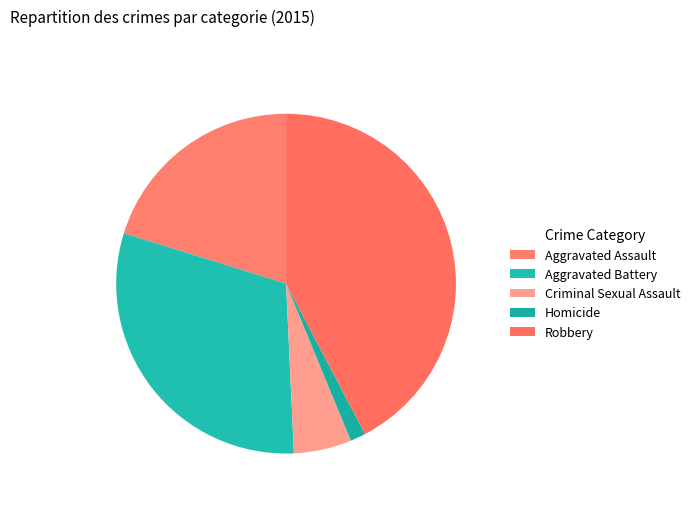

How many slices are in this pie chart?

5